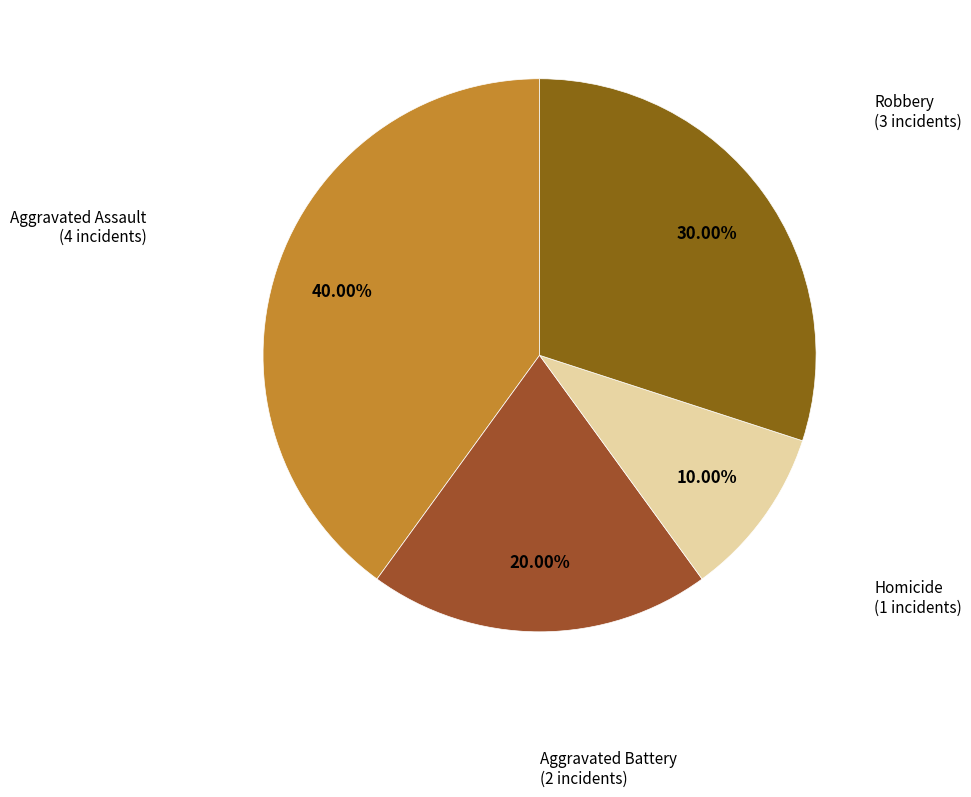

Which has a higher value, Homicide or Aggravated Battery?

Aggravated Battery